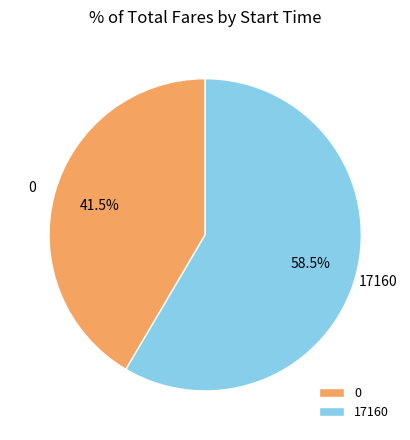

What is the largest slice in the pie chart?

17160